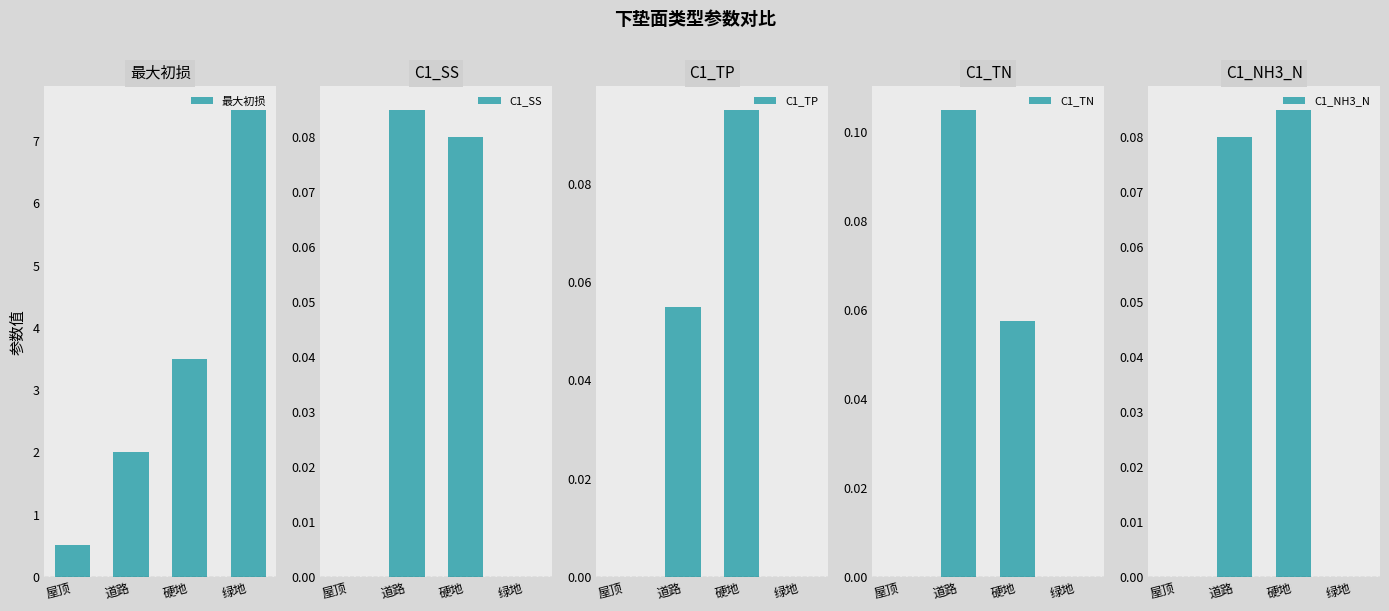

What are all the series names shown in the legend?

最大初损, C1_SS, C1_TP, C1_TN, C1_NH3_N